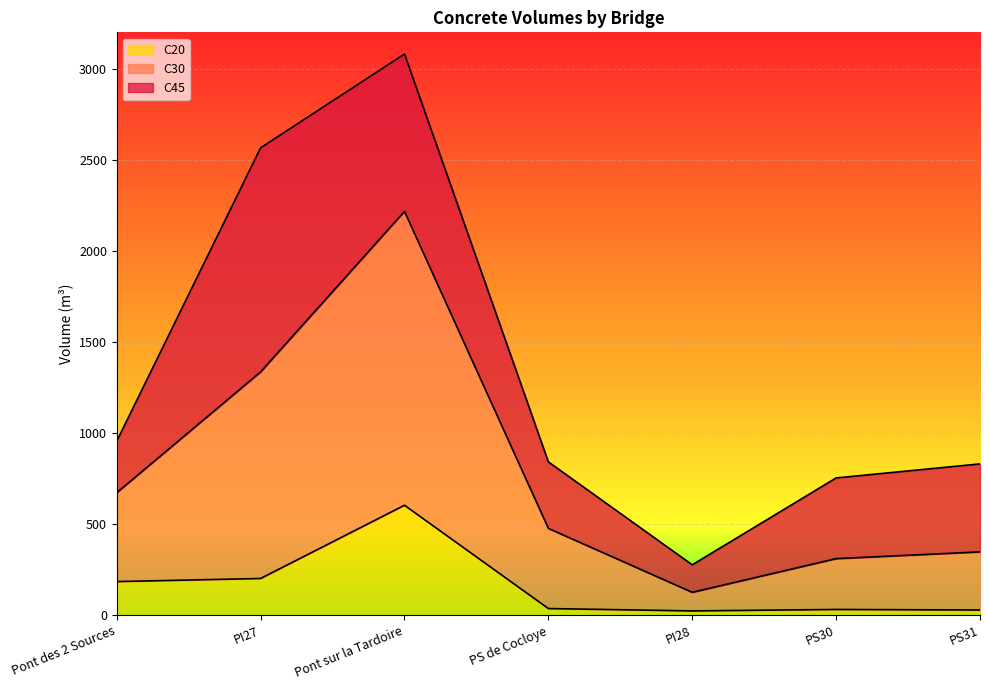

Is it true that C20 equals 604 at Pont sur la Tardoire?

True